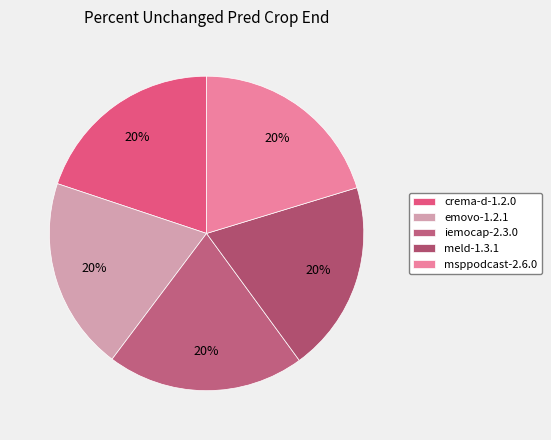

Between iemocap-2.3.0 and crema-d-1.2.0, which is larger?

iemocap-2.3.0